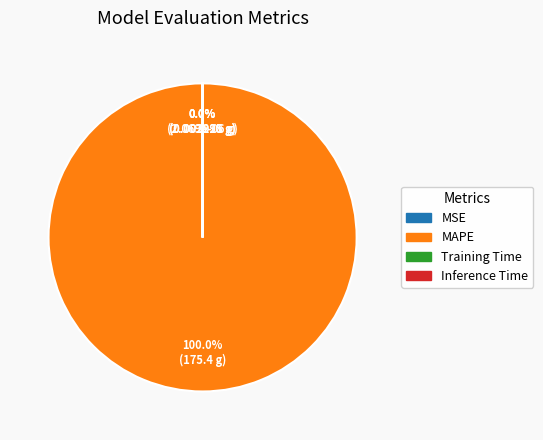

Does any single category account for the majority?

Yes